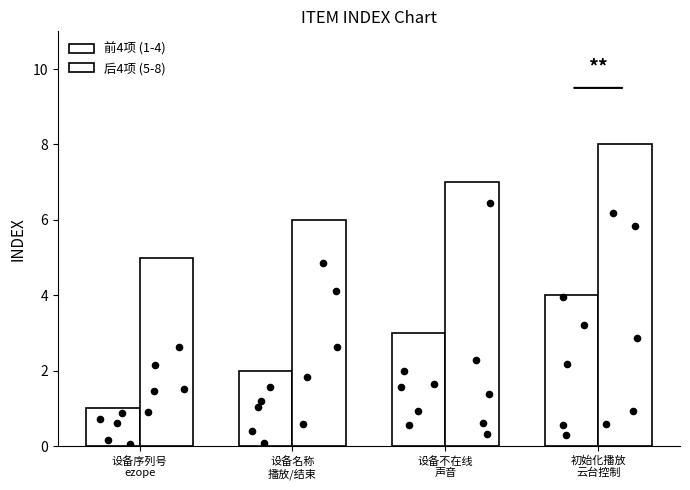

Which series has the largest Y range (max minus min)?

前4项 (1-4)